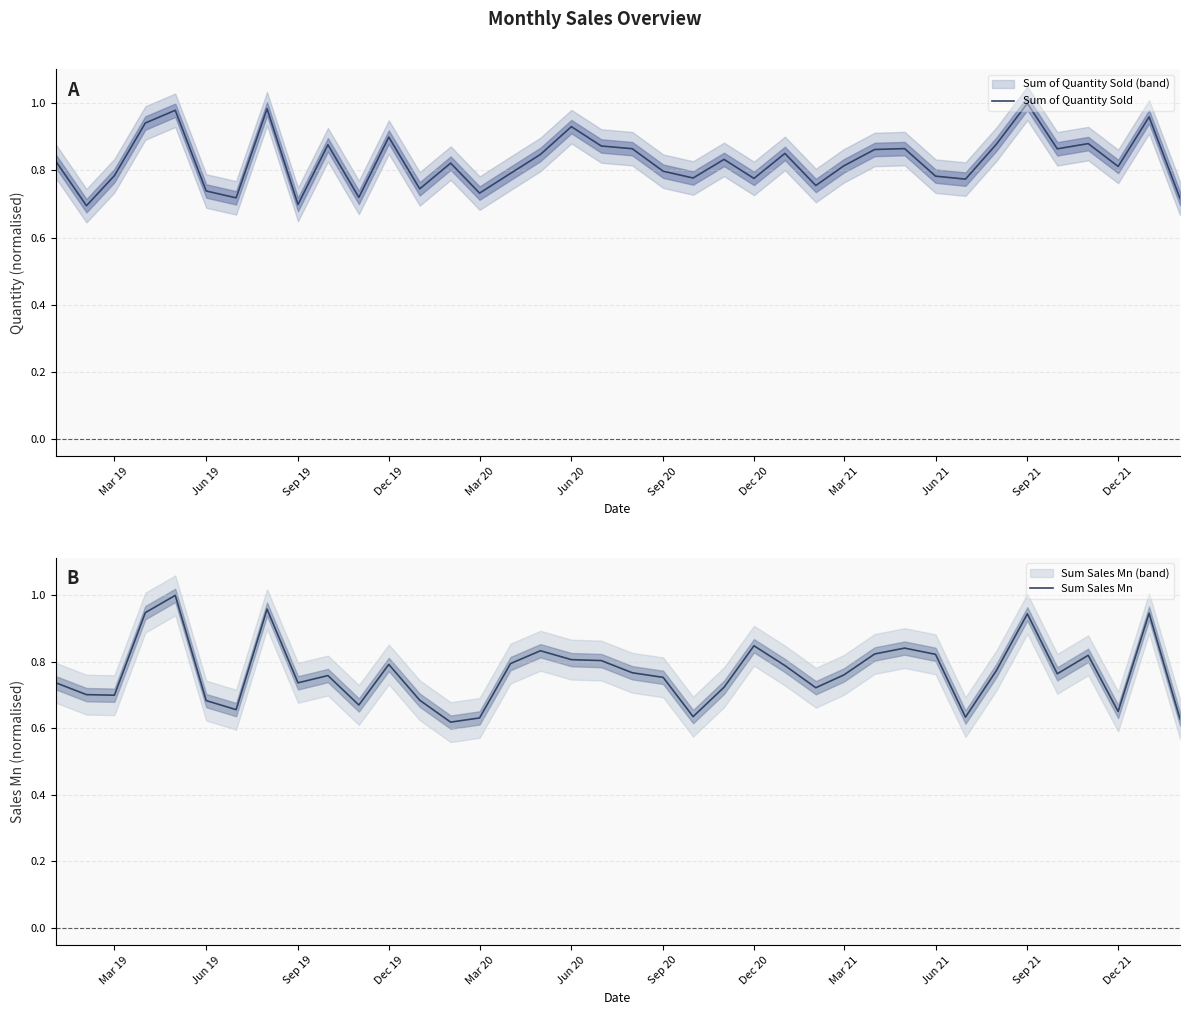

True or false: Sum Sales Mn and Sum of Quantity Sold intersect in this chart.

True